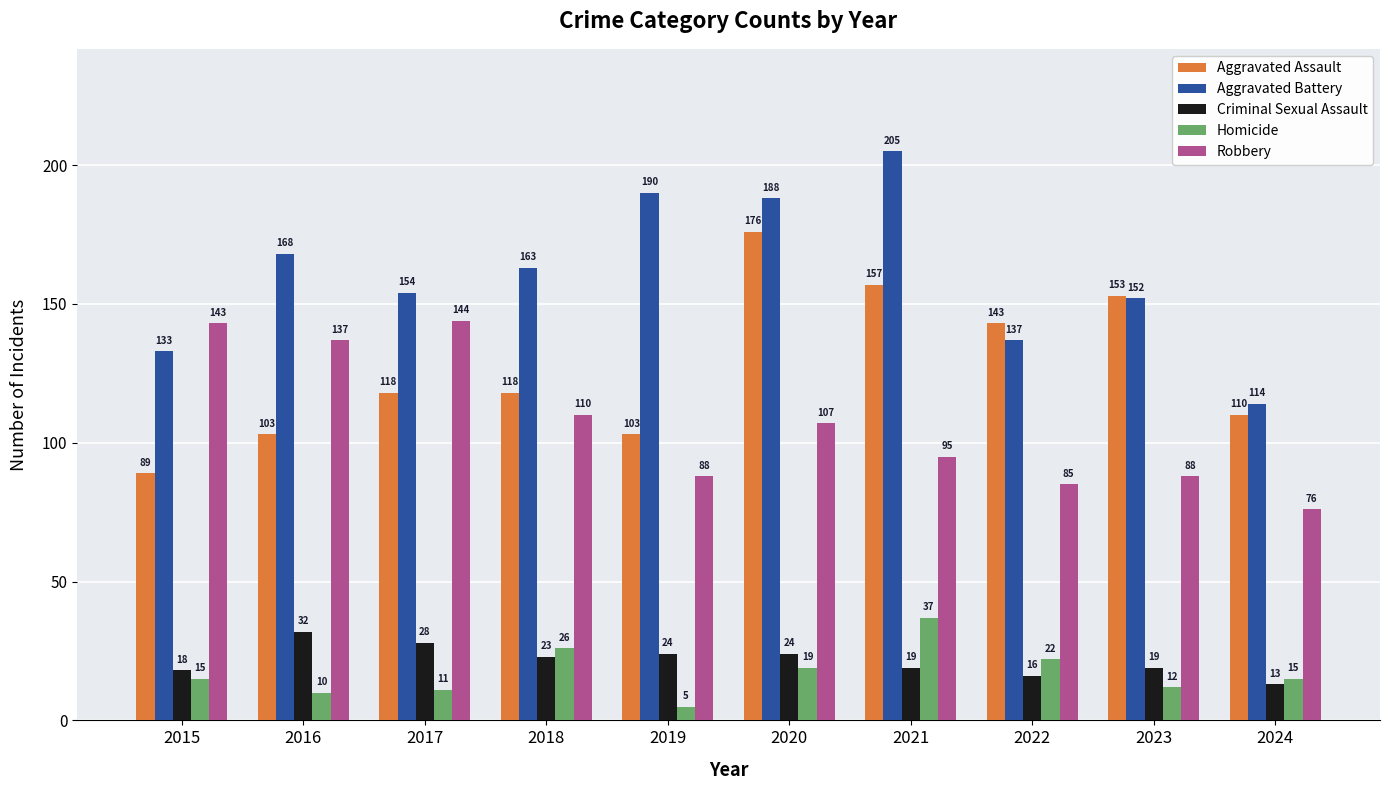

Which series changed the most between 2017 and 2020?

Aggravated Assault